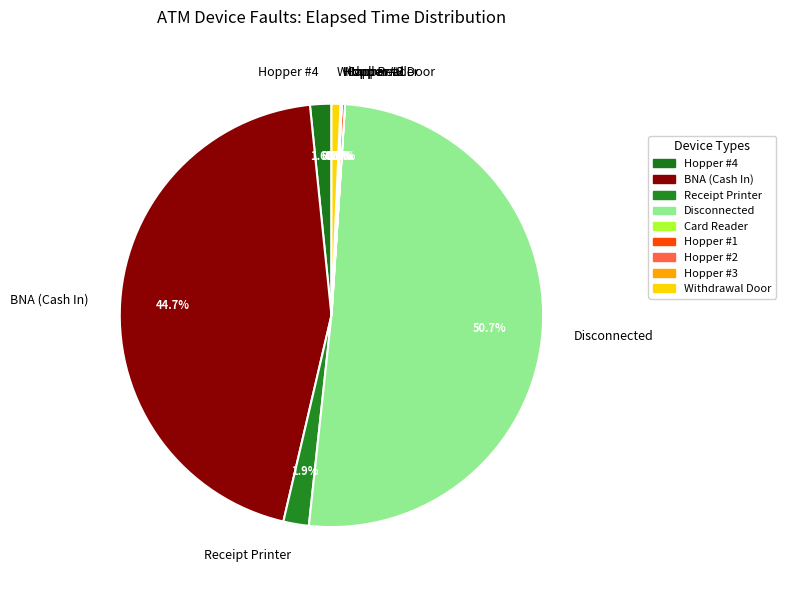

Which slice represents more than half of the pie?

Disconnected